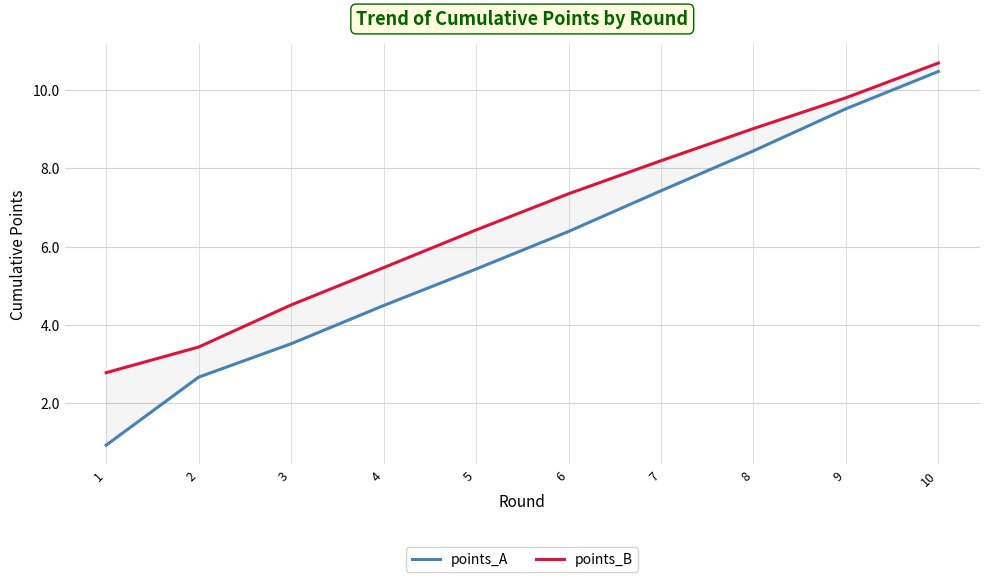

At which category is the sum across all series the highest?

10